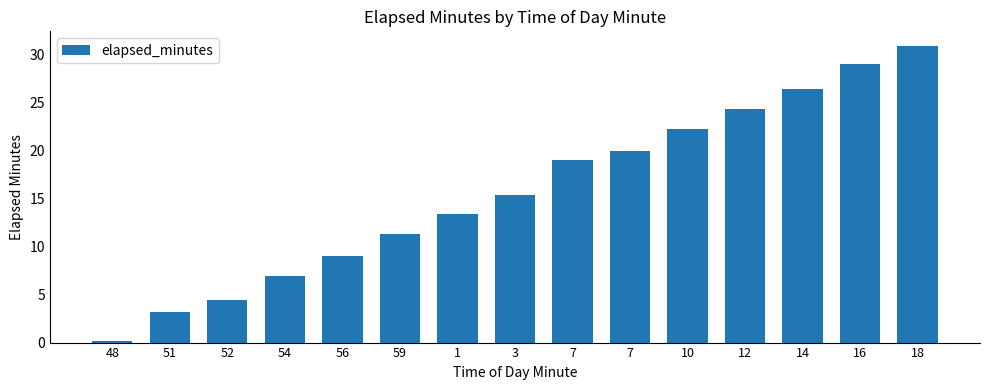

At which category does the chart reach its peak across all series?

18